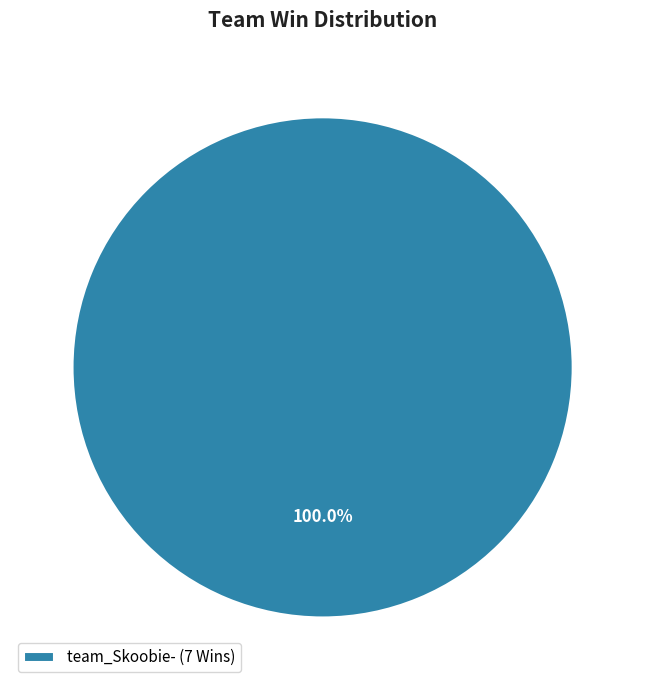

Rank the categories by value from highest to lowest.

team_Skoobie- (7 Wins)